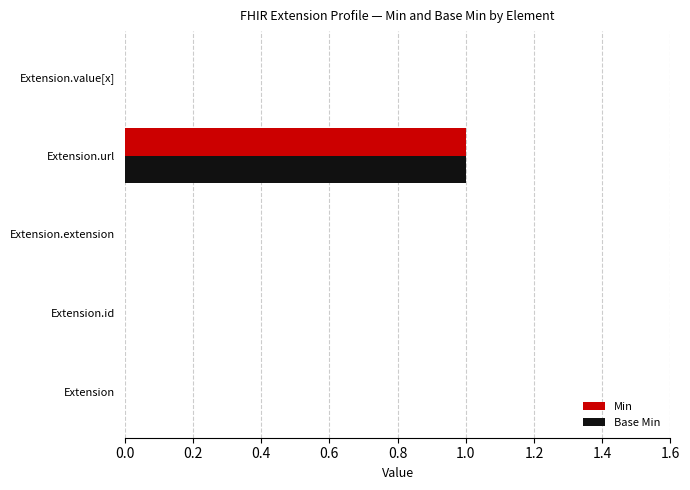

At which category is the sum across all series the highest?

Extension.url